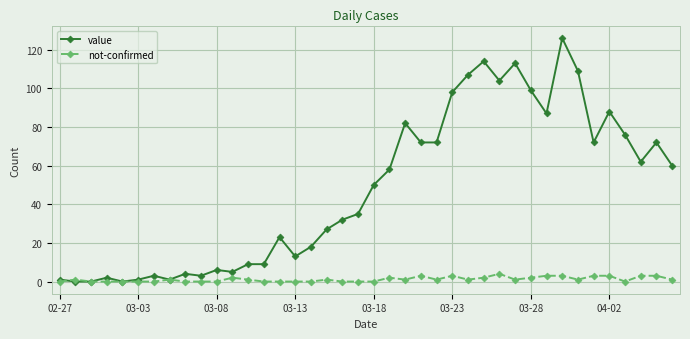

What is the difference between the second highest and minimum values in the value series?

114